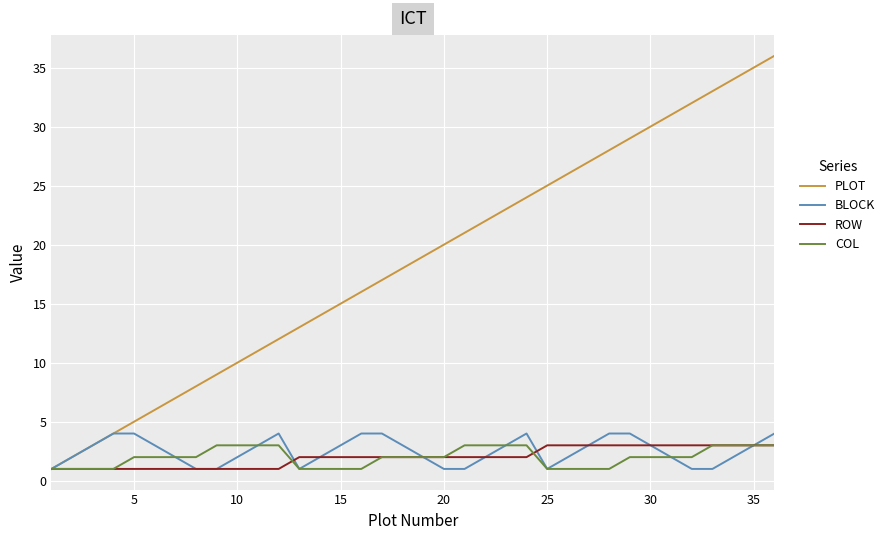

What is the greatest value displayed?

36